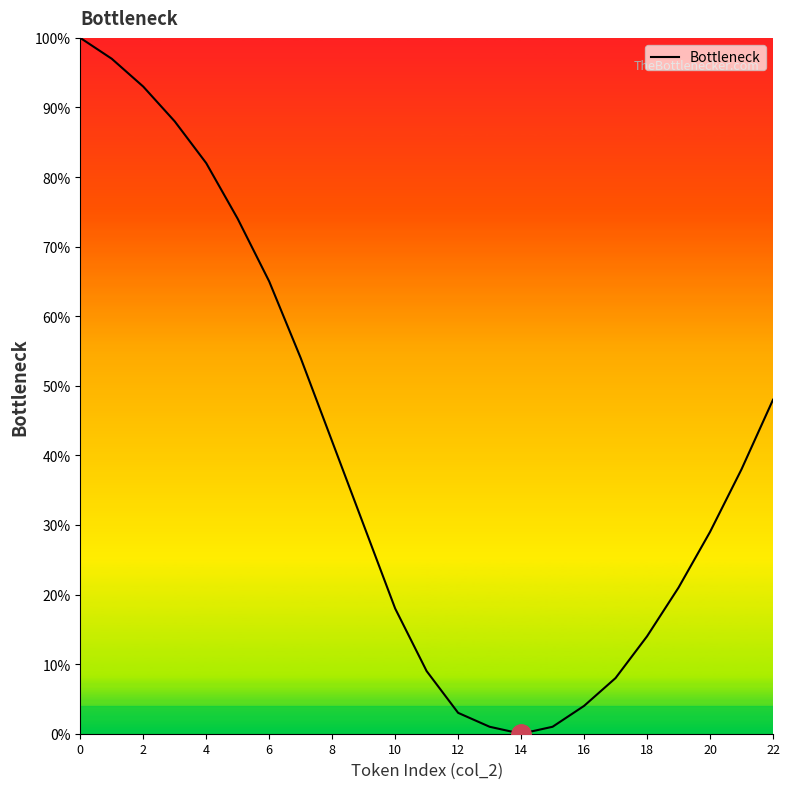

What is the difference between the second highest and minimum values?

97